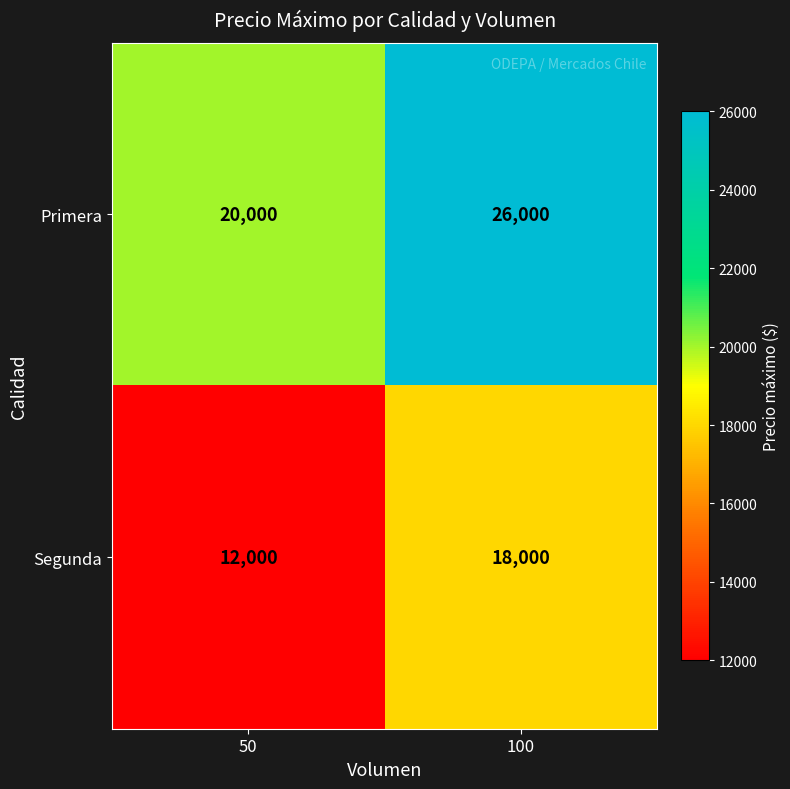

What is the total value across all series at 100?

44000